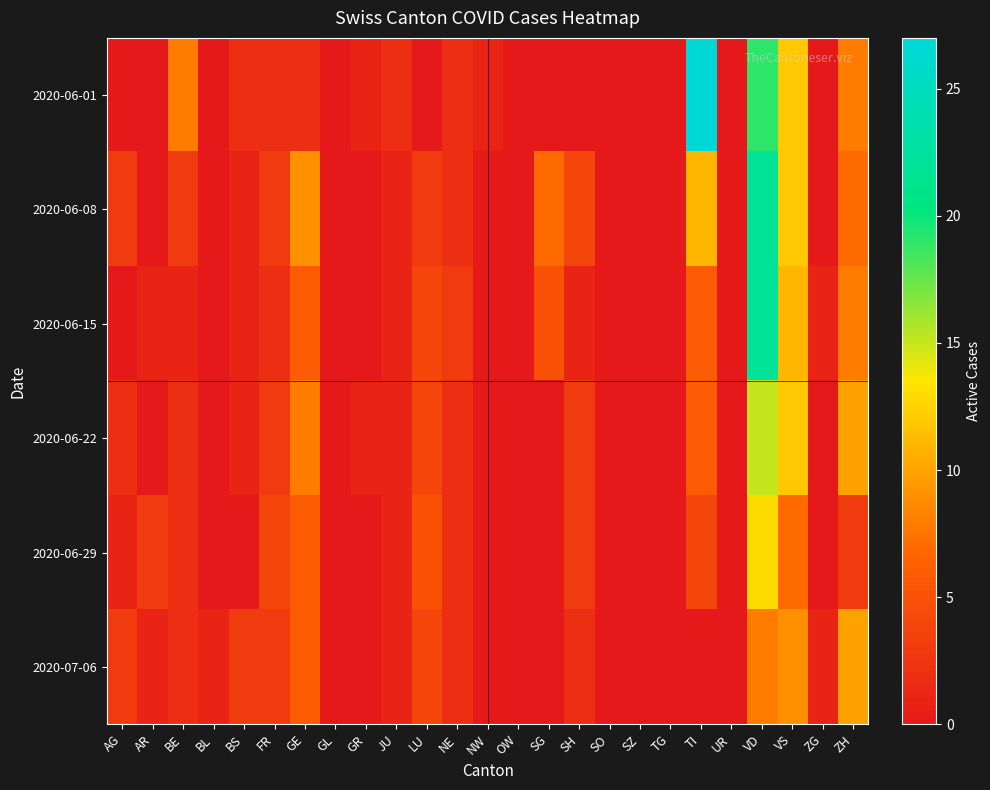

Reading right to left, list all the values displayed in this chart.

2020-06-01: ZH=8	ZG=0	VS=12	VD=19	UR=0	TI=27	TG=0	SZ=0	SO=0	SH=0	SG=0	OW=0	NW=1	NE=2	LU=0	JU=2	GR=1	GL=0	GE=2	FR=2	BS=2	BL=0	BE=8	AR=0	AG=0
2020-06-08: ZH=7	ZG=0	VS=12	VD=22	UR=0	TI=11	TG=0	SZ=0	SO=0	SH=4	SG=7	OW=0	NW=0	NE=2	LU=3	JU=1	GR=0	GL=0	GE=9	FR=3	BS=1	BL=0	BE=3	AR=0	AG=3
2020-06-15: ZH=8	ZG=1	VS=11	VD=22	UR=0	TI=6	TG=0	SZ=0	SO=0	SH=1	SG=5	OW=0	NW=0	NE=3	LU=4	JU=1	GR=0	GL=0	GE=6	FR=2	BS=1	BL=0	BE=1	AR=1	AG=0
2020-06-22: ZH=10	ZG=0	VS=12	VD=15	UR=0	TI=6	TG=0	SZ=0	SO=0	SH=3	SG=0	OW=0	NW=0	NE=2	LU=4	JU=1	GR=1	GL=0	GE=8	FR=3	BS=1	BL=0	BE=2	AR=0	AG=2
2020-06-29: ZH=3	ZG=0	VS=7	VD=13	UR=0	TI=4	TG=0	SZ=0	SO=0	SH=3	SG=0	OW=0	NW=0	NE=2	LU=5	JU=1	GR=0	GL=0	GE=6	FR=4	BS=0	BL=0	BE=2	AR=3	AG=1
2020-07-06: ZH=10	ZG=1	VS=9	VD=8	UR=0	TI=0	TG=0	SZ=0	SO=0	SH=2	SG=0	OW=0	NW=0	NE=2	LU=4	JU=1	GR=0	GL=0	GE=6	FR=3	BS=3	BL=1	BE=2	AR=1	AG=3